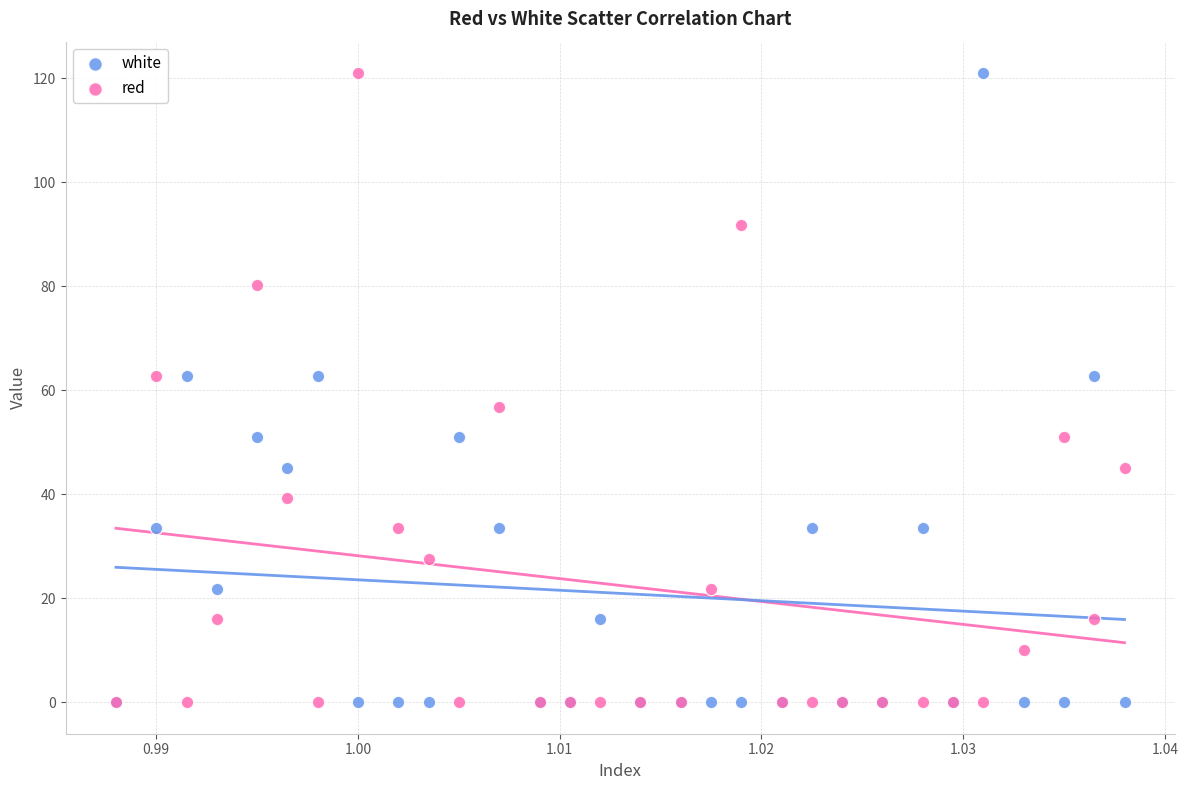

What are all the series names shown in the legend?

white, red